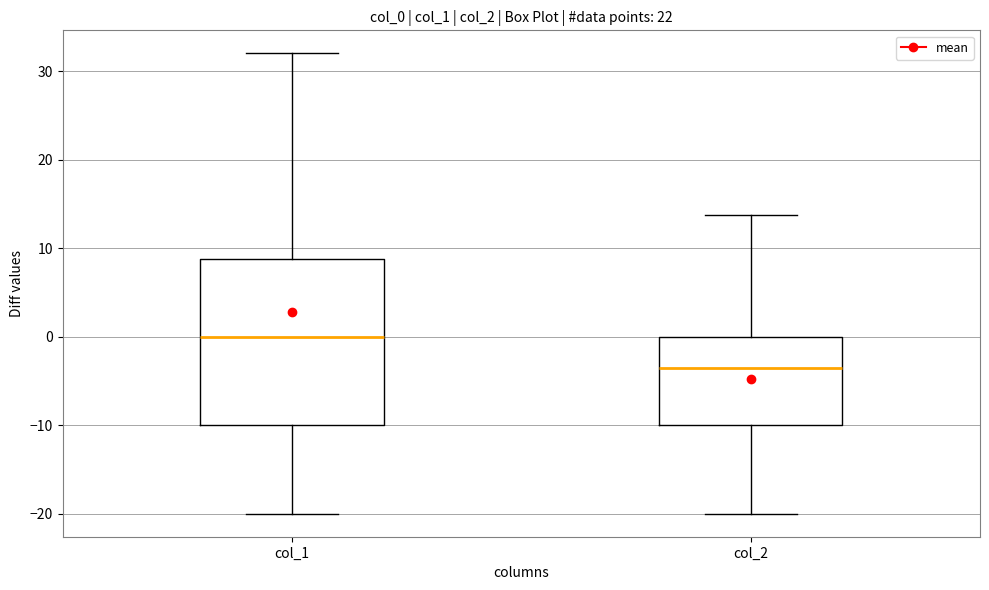

Reading left to right, transcribe this box plot: for each box, give where its median line is, the range the box spans, and where its two whiskers end, as read against the y-axis. The values are not printed on the chart, so give them approximately, as read against the axis.

col_1: median 0, box -10 to 9, whiskers -20 to 32
col_2: median -4, box -10 to 0, whiskers -20 to 14